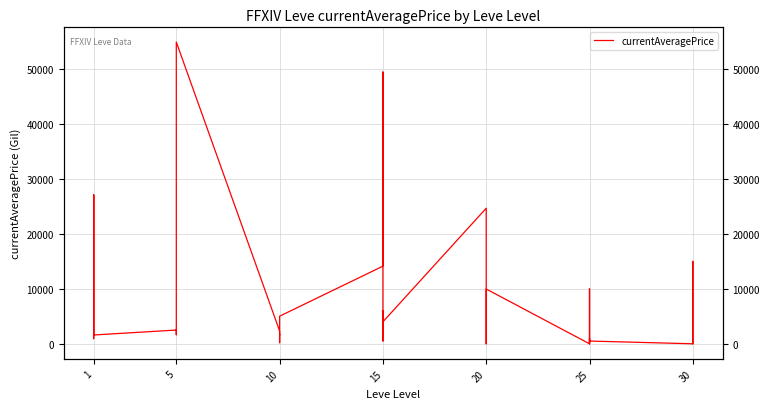

Reading left to right, transcribe all the data shown in this chart.

27128.0	999.8	936.2	1750.0	27119.0	1602.0	2507.0	1648.0	2417.0	2481.0	2392.0	55000.0	2342.0	1605.0	1684.0	200.0	2419.0	5029.0	14149.0	49542.0	500.0	600.0	6000.0	4000.0	24710.0	0.0	0.0	0.0	0.0	9984.0	0.0	0.0	10000.0	0.0	1000.0	500.0	0.0	15021.5	0.0	0.0